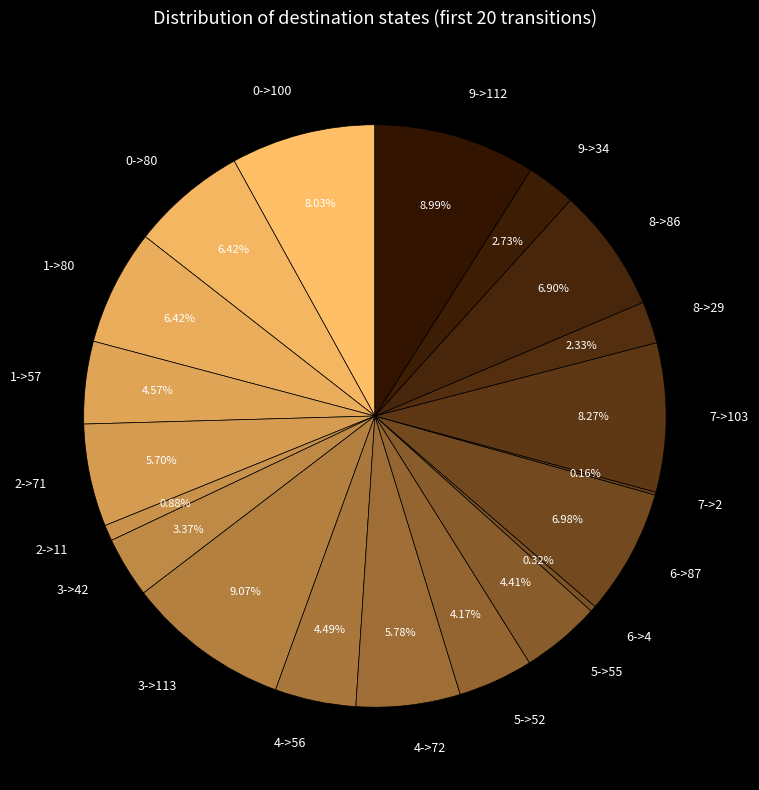

Is 5->55 the majority of the pie?

No